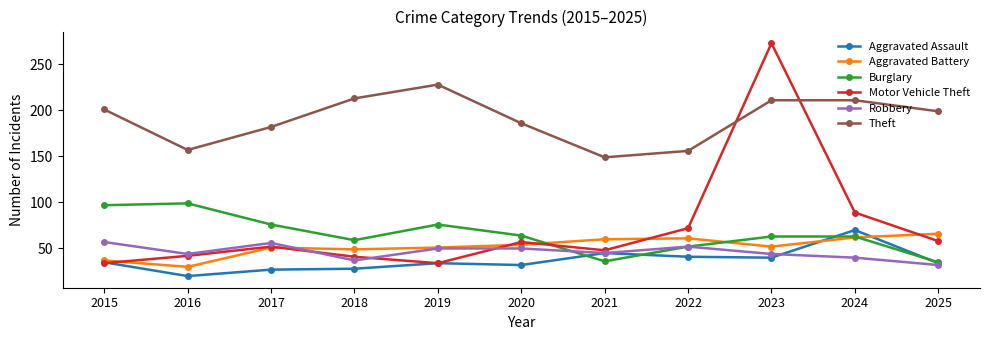

In Motor Vehicle Theft, how many points are lower than both neighbors (excluding endpoints)?

2